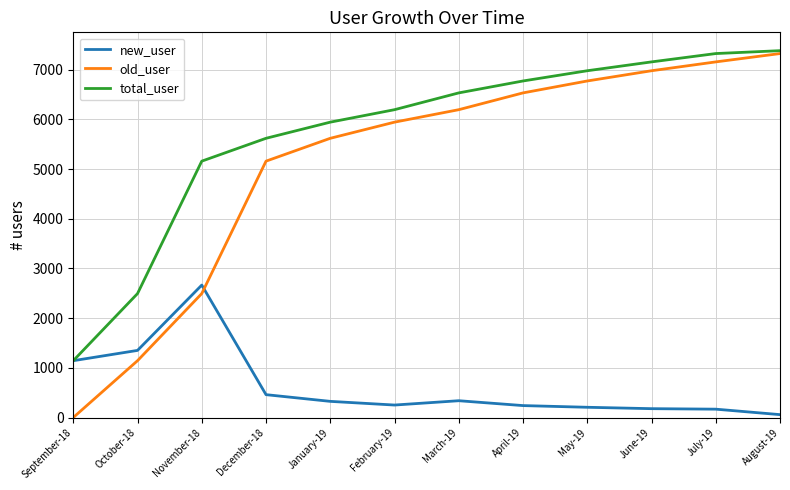

The value of old_user at September-18 is 0. True or false?

True